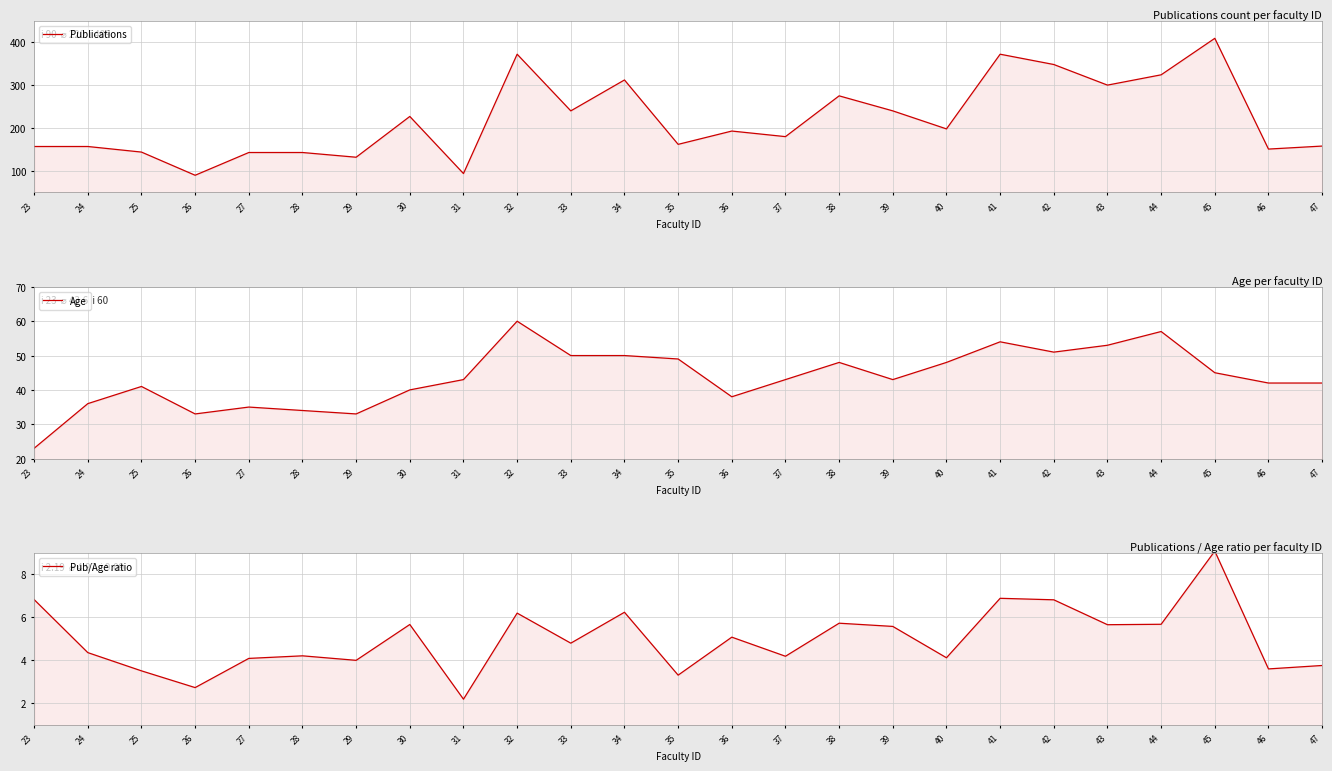

True or false: Age has a value of 12.3 at 28.

False